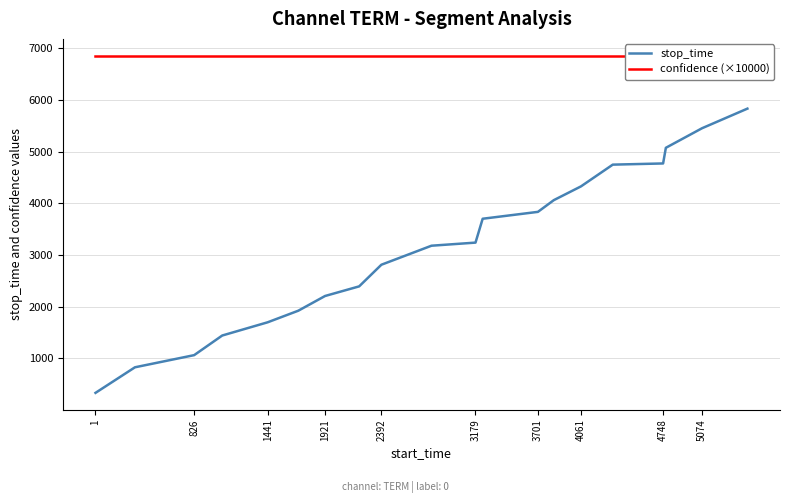

Rank the series by their maximum value, from lowest to highest.

stop_time, confidence (×10000)